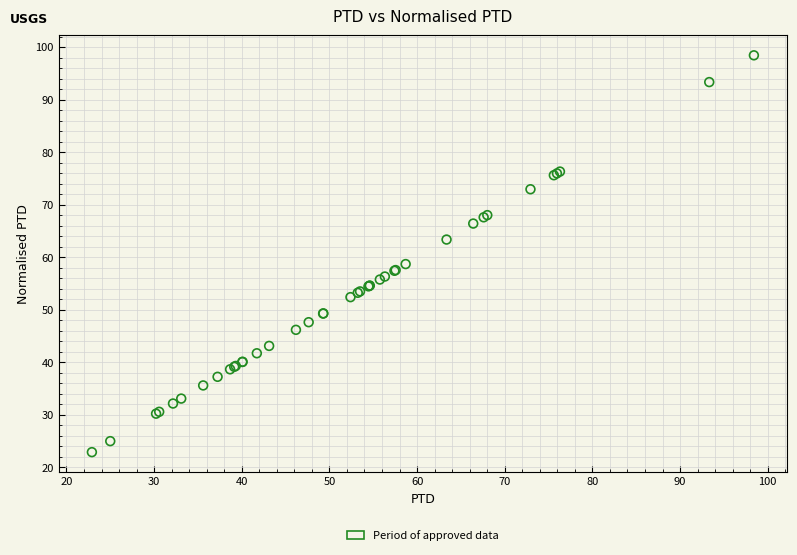

What Y value in the scatter plot is closest to 60?

58.7